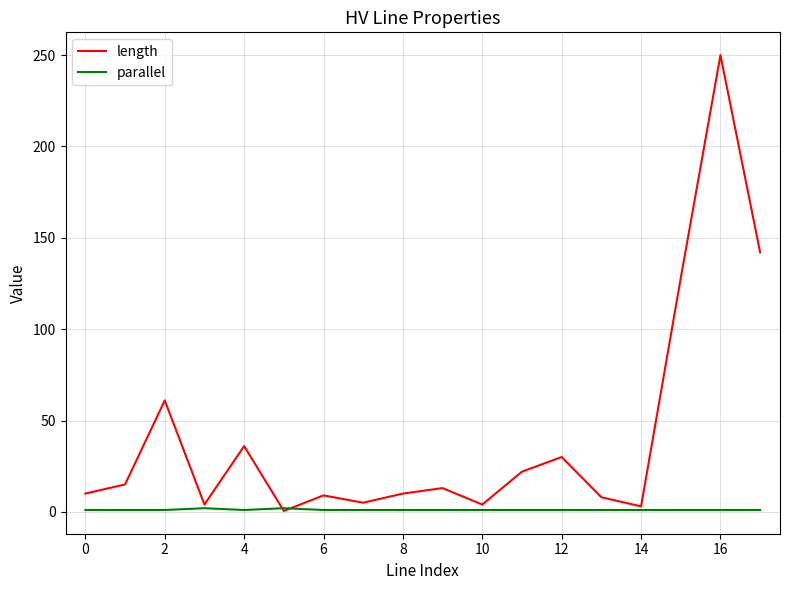

Which series has the largest range (max minus min)?

length